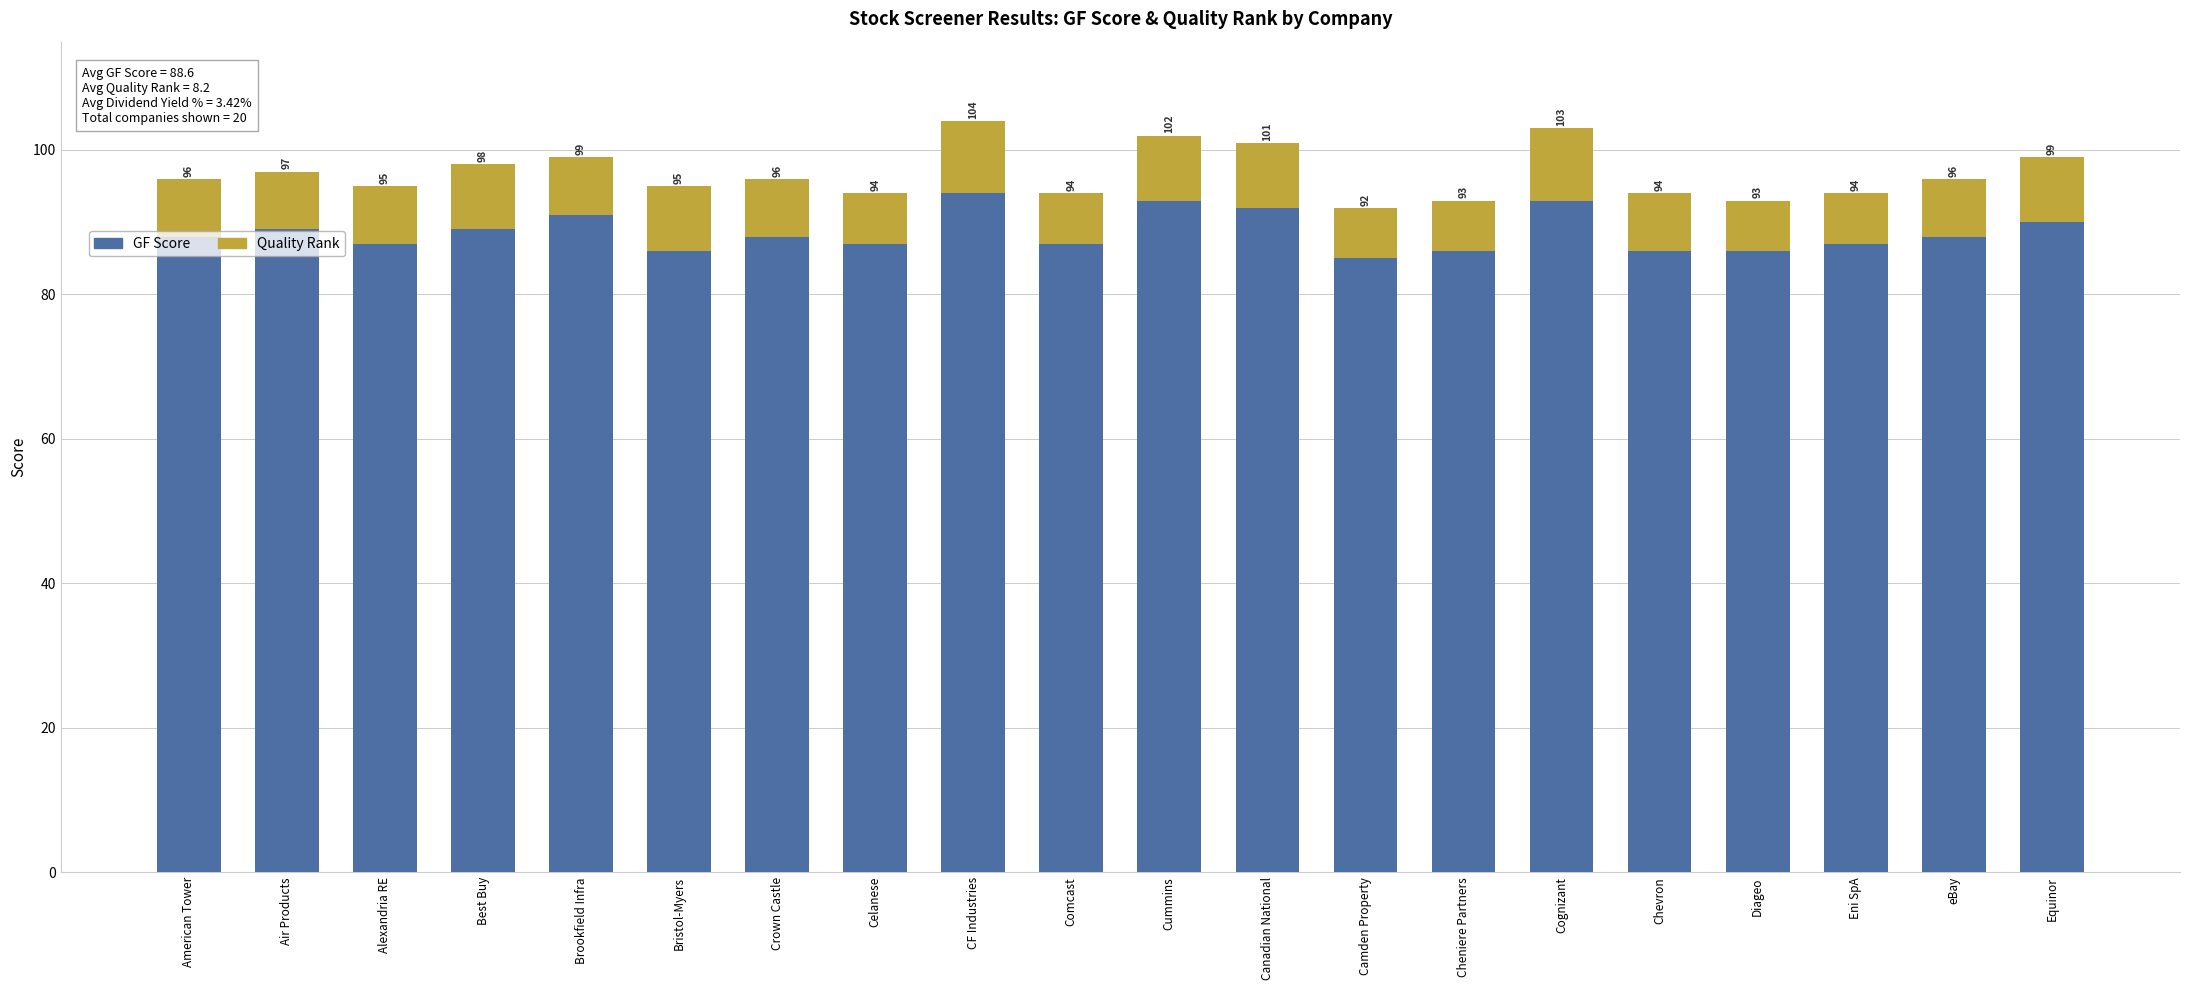

Are the bars horizontal?

No